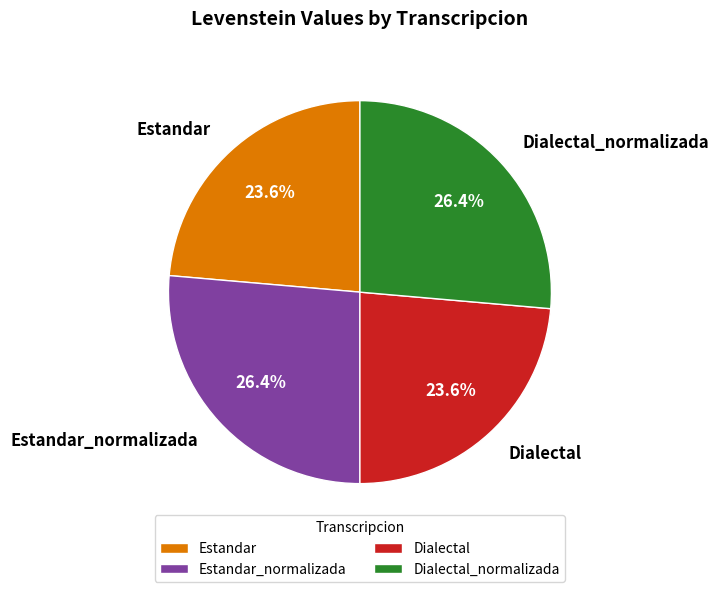

Which has a higher value, Estandar_normalizada or Dialectal?

Estandar_normalizada